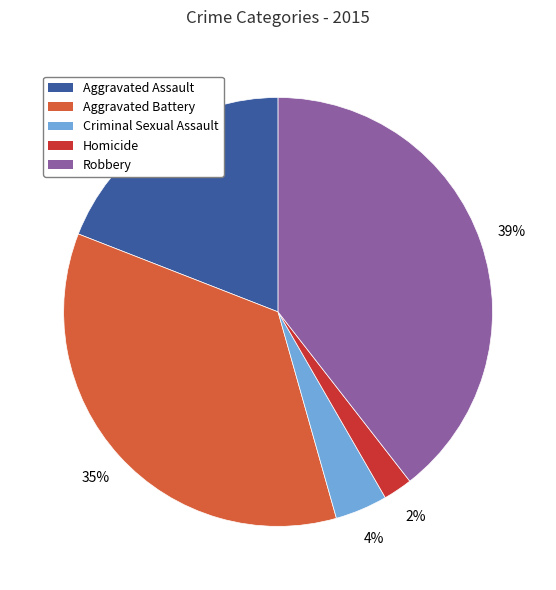

Count the number of slices in the pie.

5